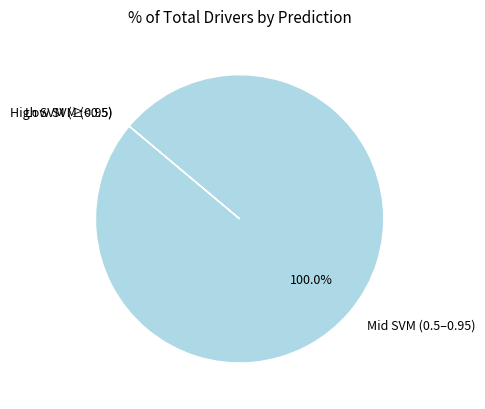

Is there a majority slice in this chart?

Yes